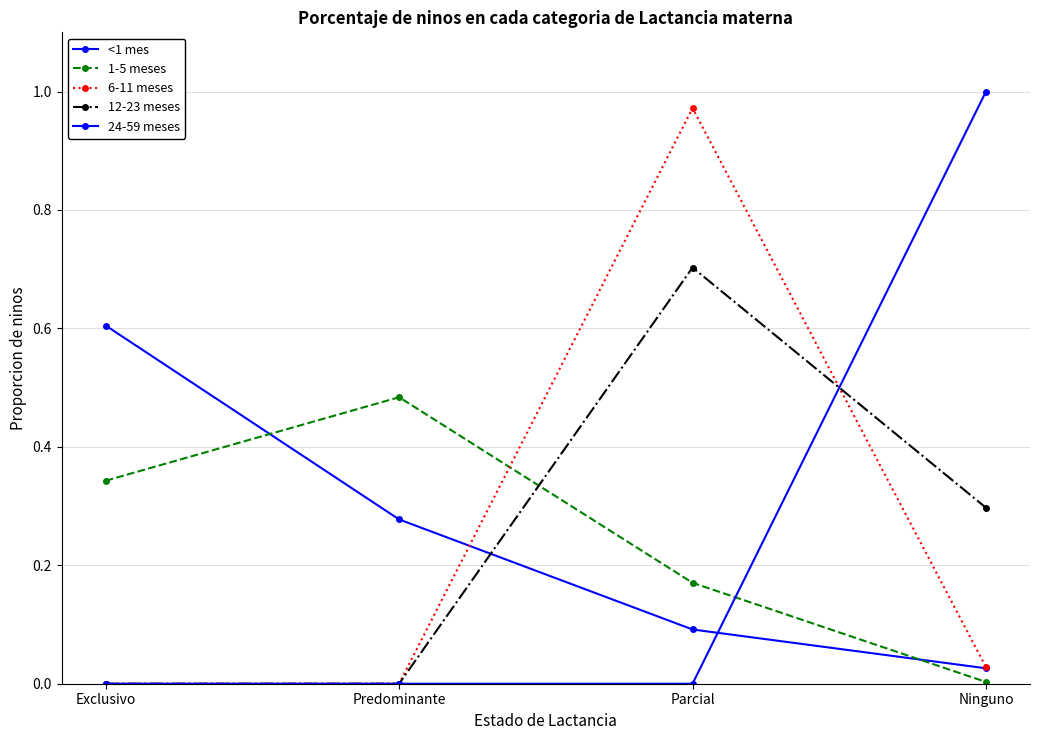

The <1 mes series shows 0.0 at Ninguno. True or false?

False